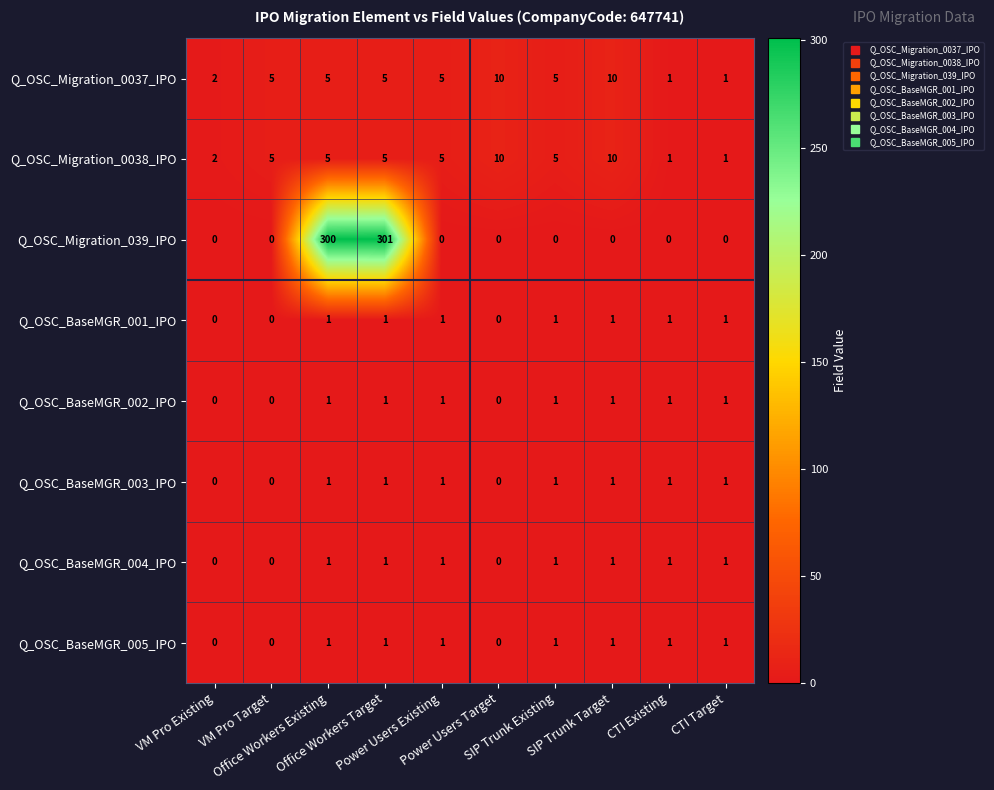

Which series has the widest spread of values?

Q_OSC_Migration_039_IPO